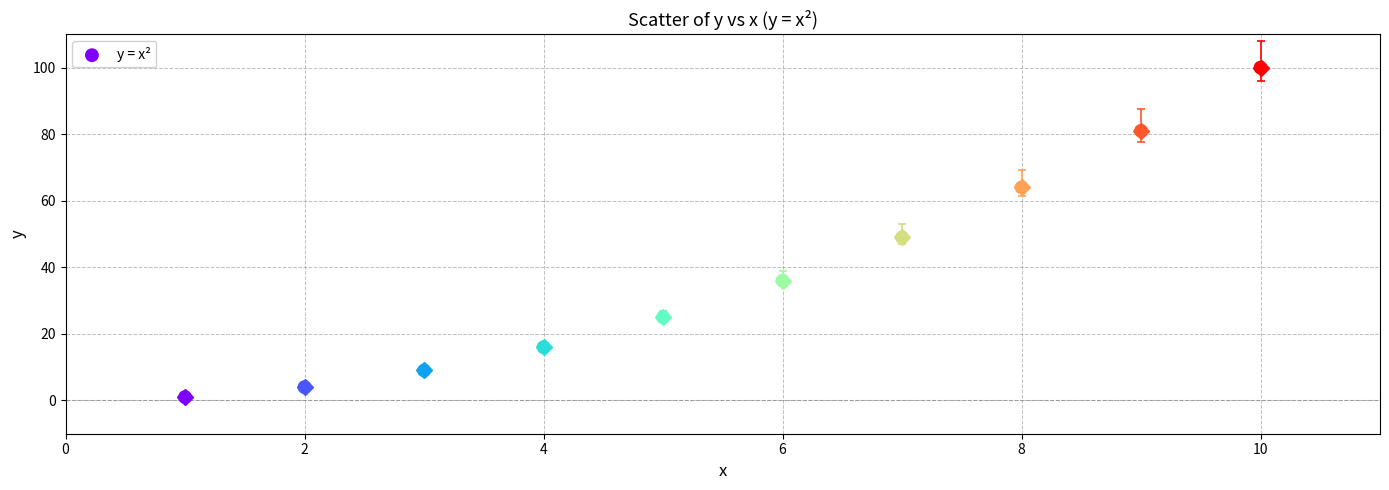

What is the average X value?

6